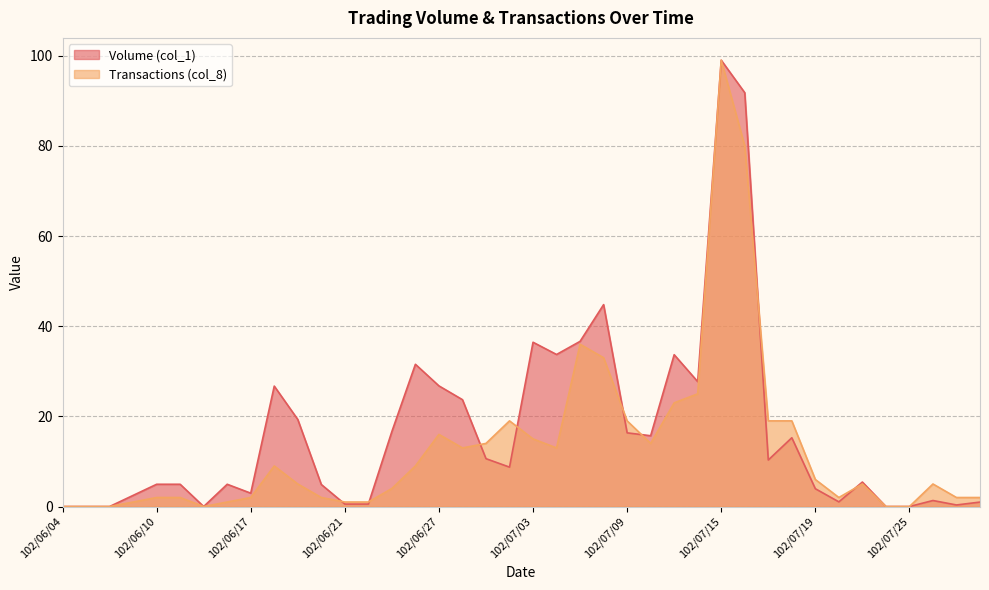

What is the difference between the second highest and minimum values in the Transactions (col_8) series?

80.0